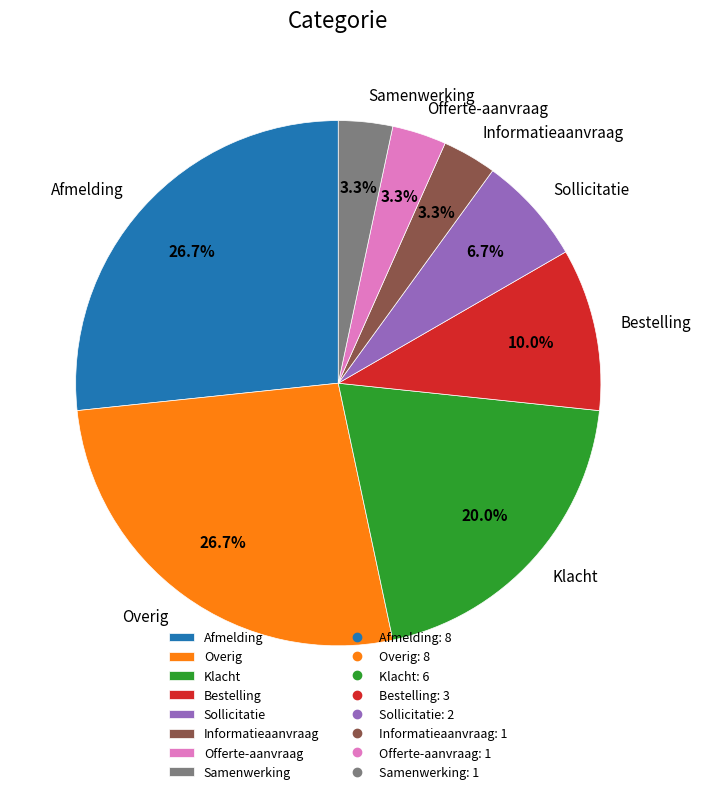

To the nearest percent, what is the combined percentage of Samenwerking and Bestelling?

13%